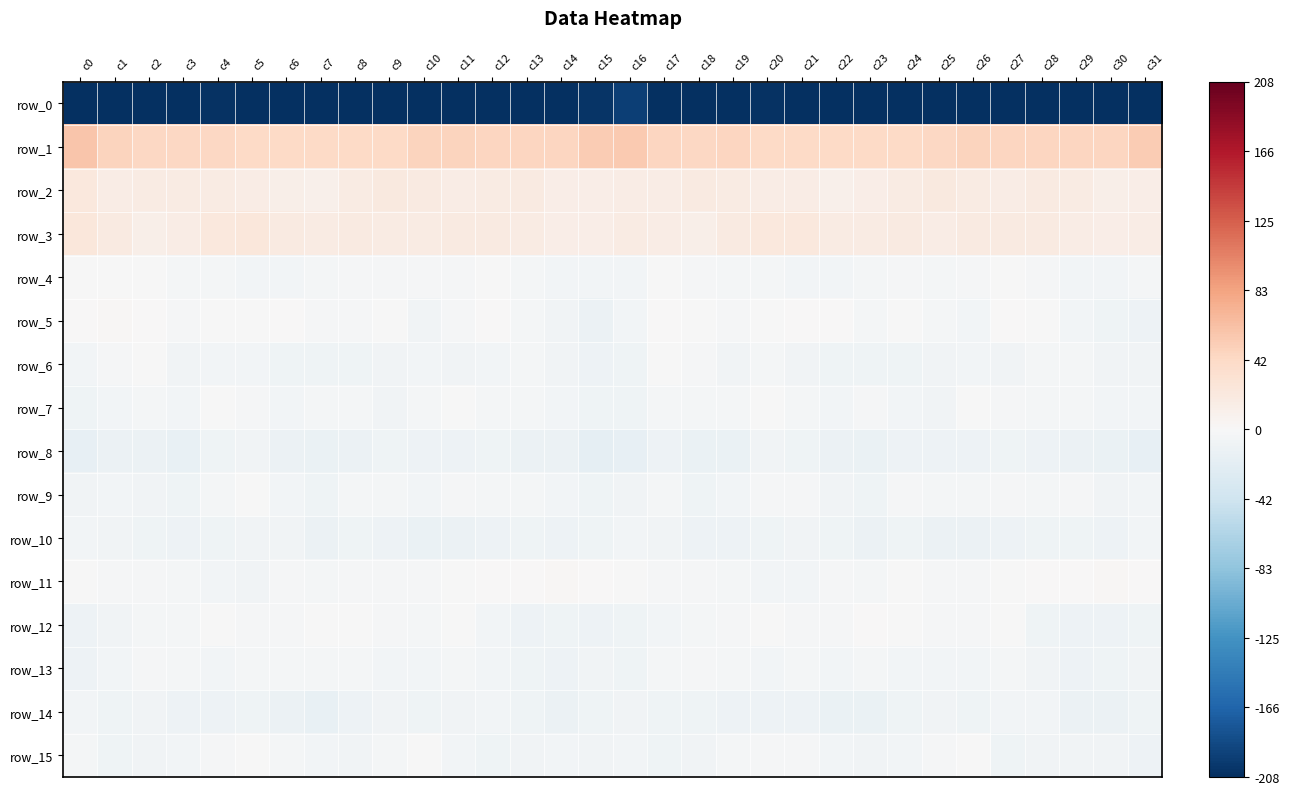

At which label does row_14 reach its peak?

c12